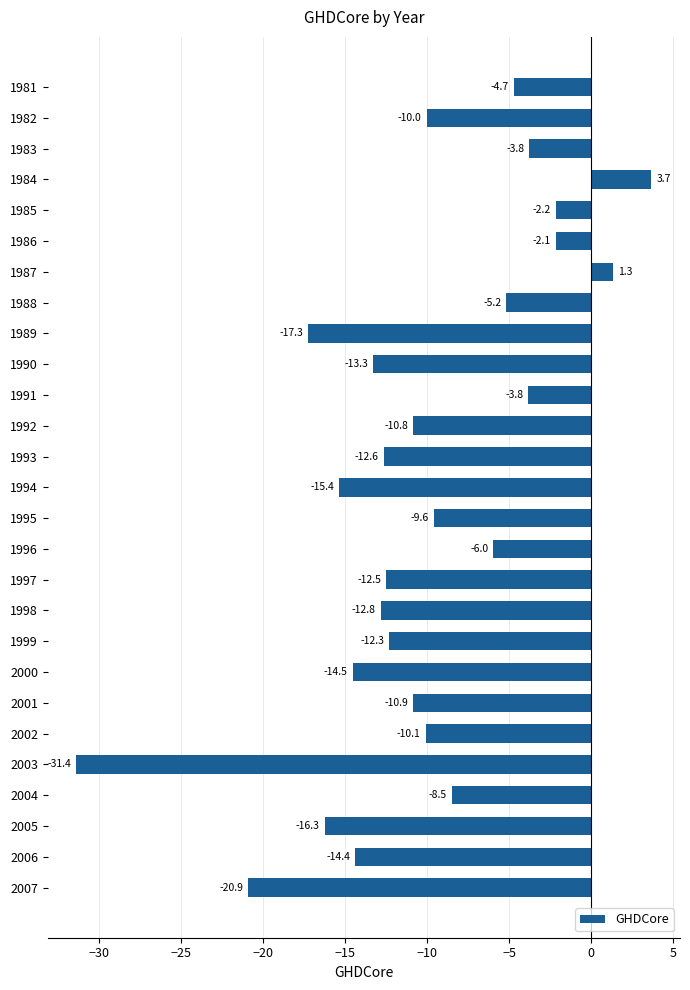

Reading top to bottom, transcribe all the data shown in this chart.

1981=-4.7	1982=-10.0	1983=-3.8	1984=3.7	1985=-2.2	1986=-2.1	1987=1.3	1988=-5.2	1989=-17.3	1990=-13.3	1991=-3.8	1992=-10.8	1993=-12.6	1994=-15.4	1995=-9.6	1996=-6.0	1997=-12.5	1998=-12.8	1999=-12.3	2000=-14.5	2001=-10.9	2002=-10.1	2003=-31.4	2004=-8.5	2005=-16.3	2006=-14.4	2007=-20.9